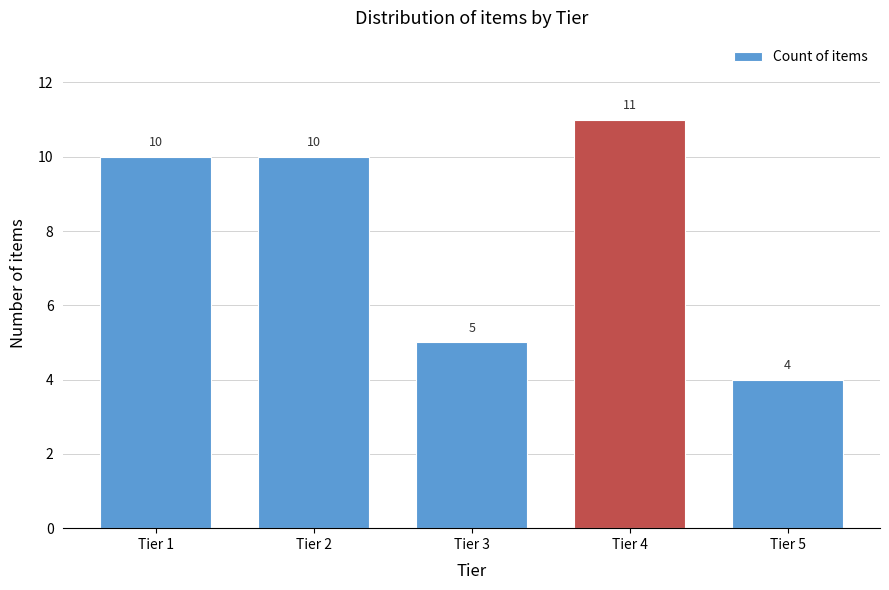

Reading left to right, transcribe all the data shown in this chart.

Tier 1=10	Tier 2=10	Tier 3=5	Tier 4=11	Tier 5=4